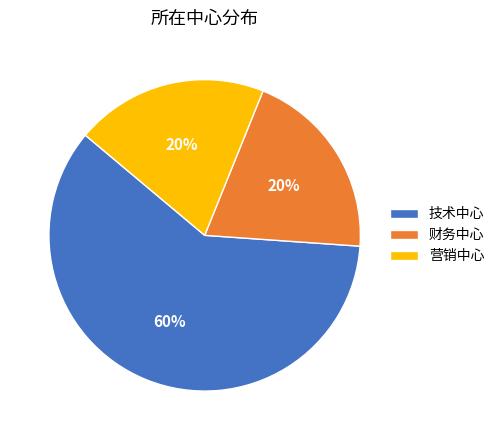

What is the ratio of the value at 营销中心 to the value at 财务中心?

1.0